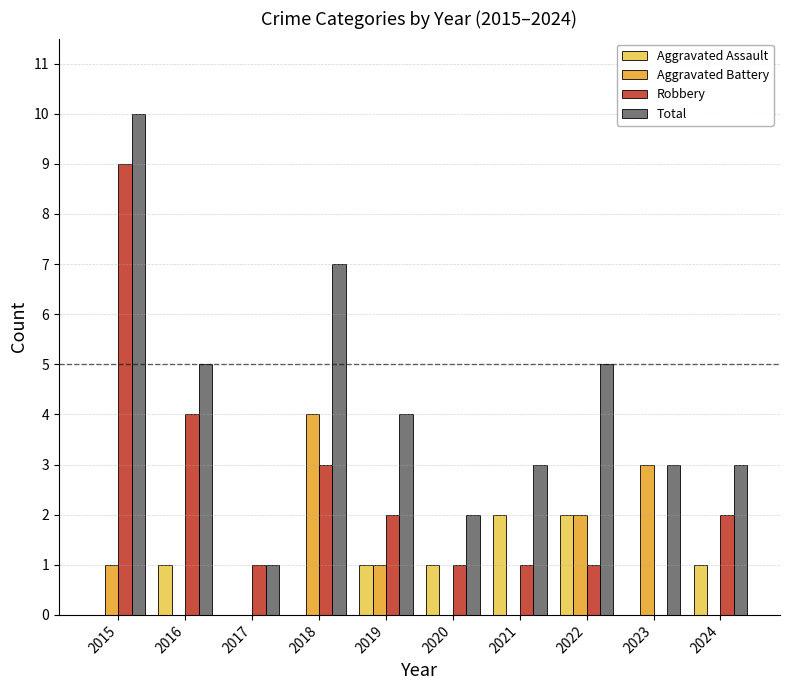

The value of Aggravated Battery at 2022 is 2. True or false?

True